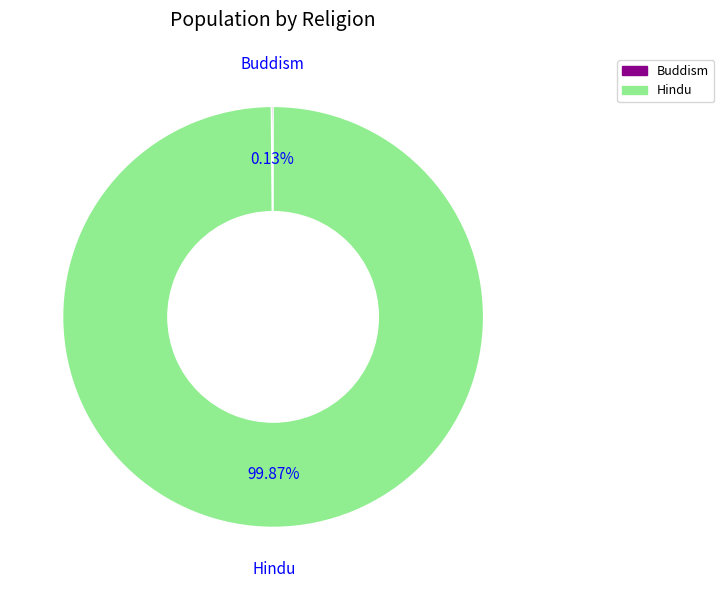

Is it true that Hindu is 100% of the pie?

True